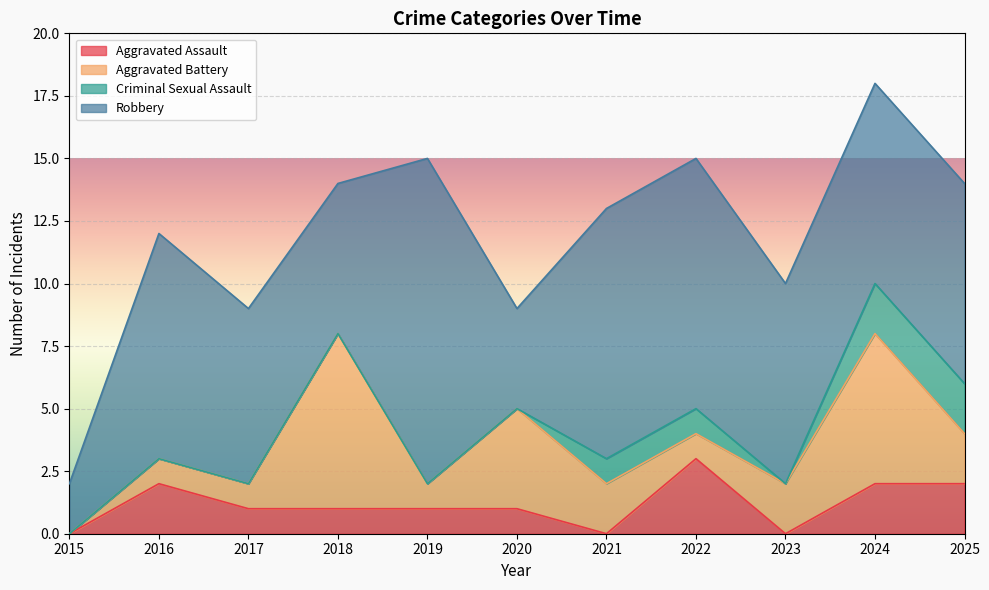

At which label does Criminal Sexual Assault reach its peak?

2024